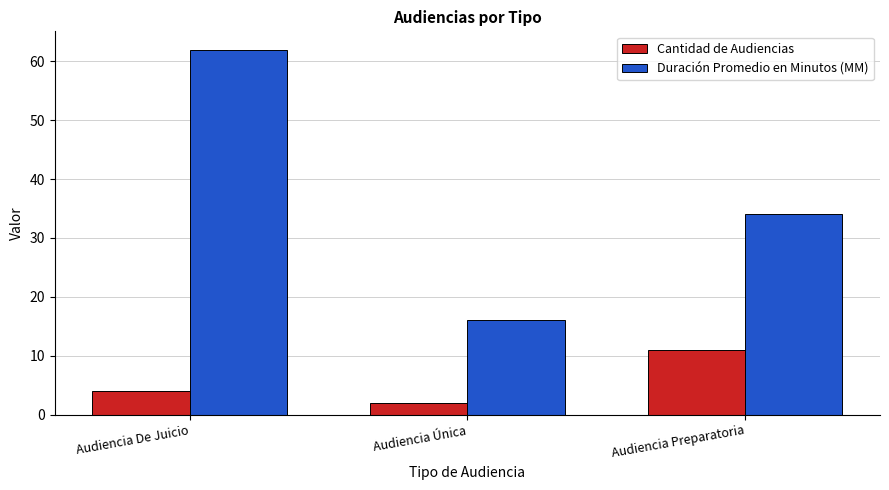

List the series in order of their overall mean, lowest first.

Cantidad de Audiencias, Duración Promedio en Minutos (MM)